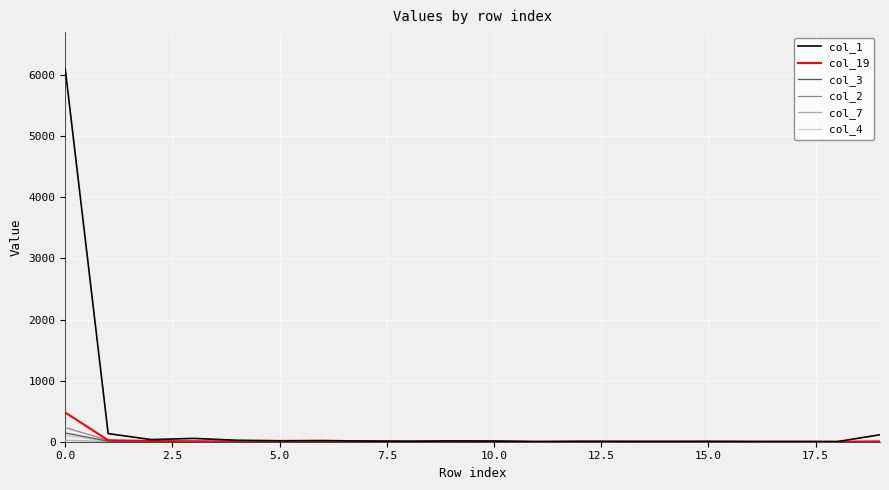

Which series has the widest spread of values?

col_1